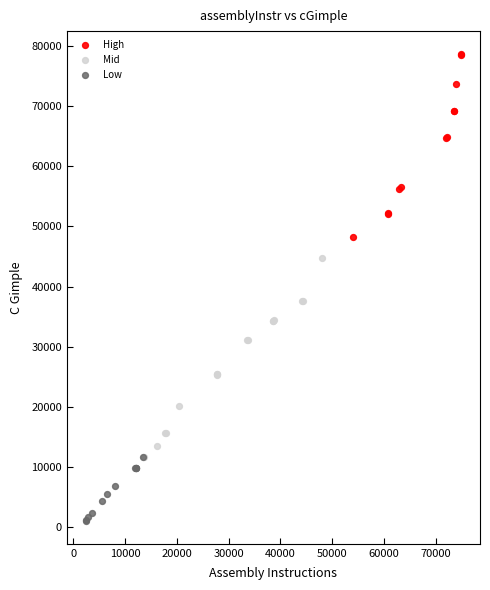

Which series contains the lowest Y value?

Low